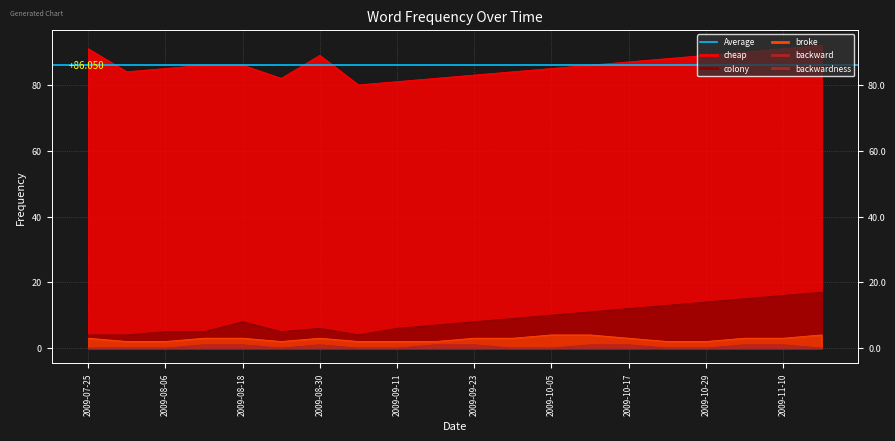

In cheap, how many points are lower than both neighbors (excluding endpoints)?

3